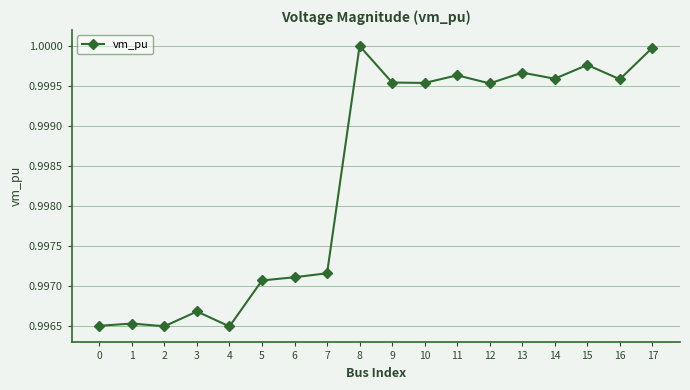

True or false: the data has more than 2 interior local peaks.

True